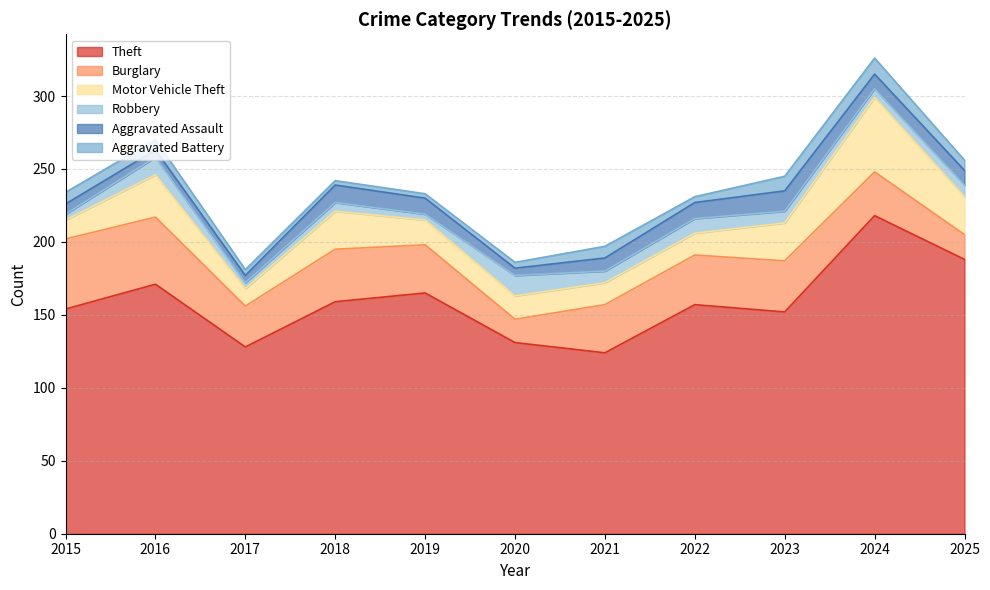

What is the total value across all series at 2016?

270